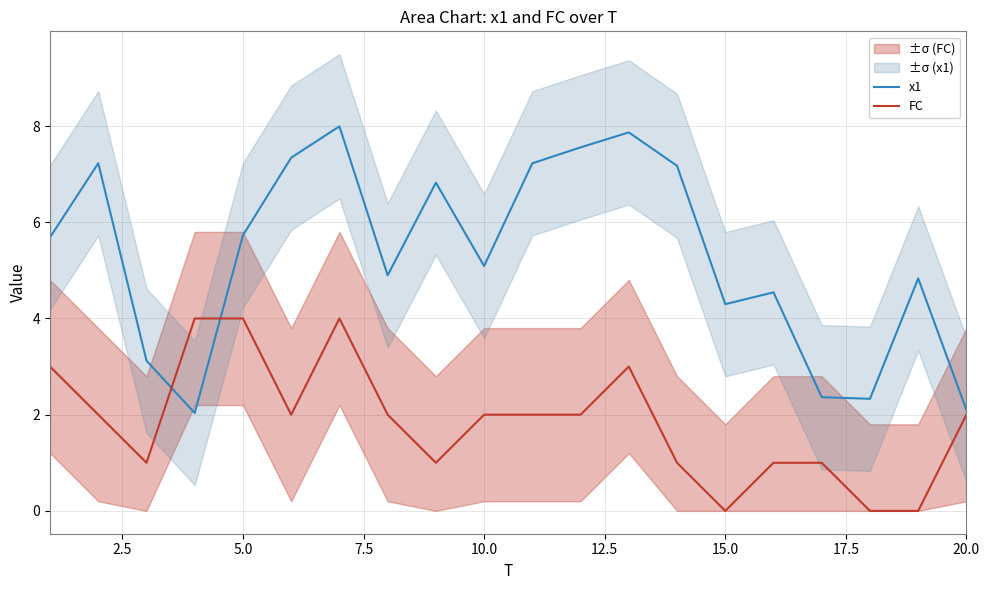

Is it true that x1 equals 4.3 at 15.0?

True